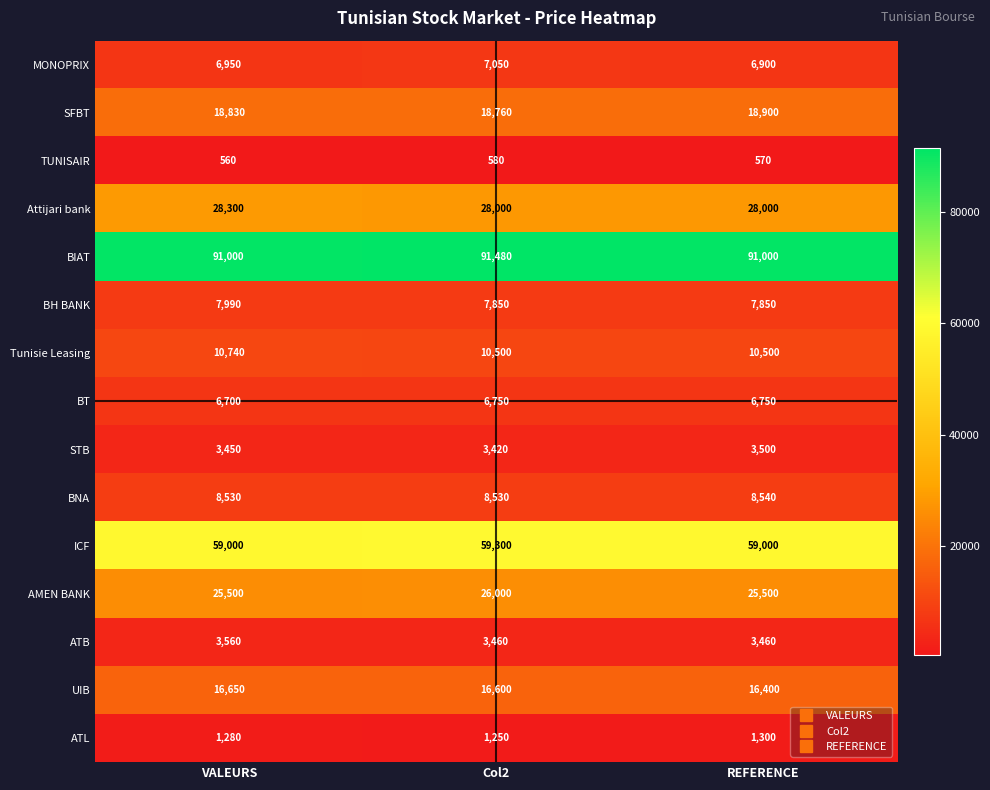

What is the difference between the highest and lowest values at Col2?

90900